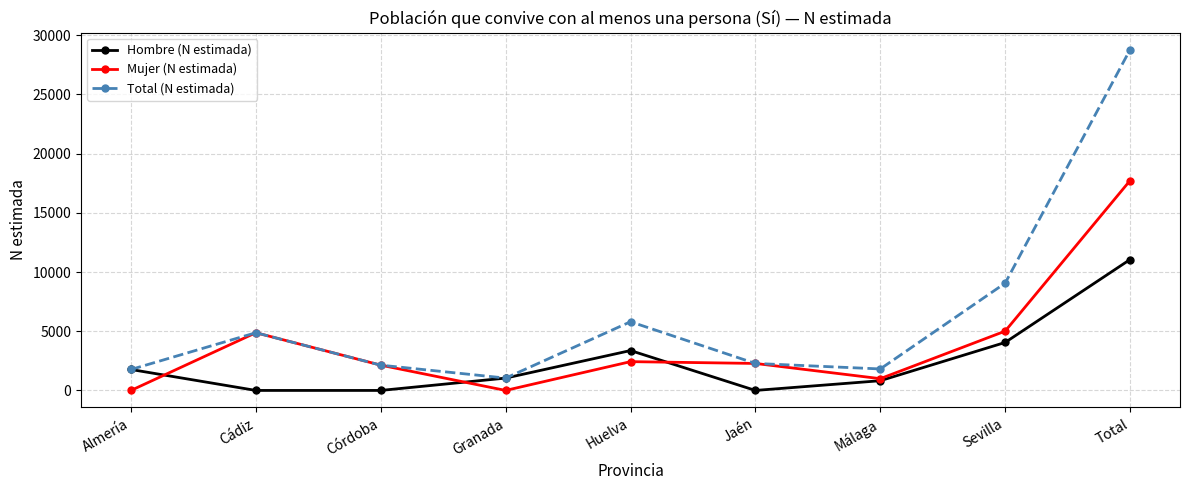

What is the highest value of the Mujer (N estimada) series?

17725